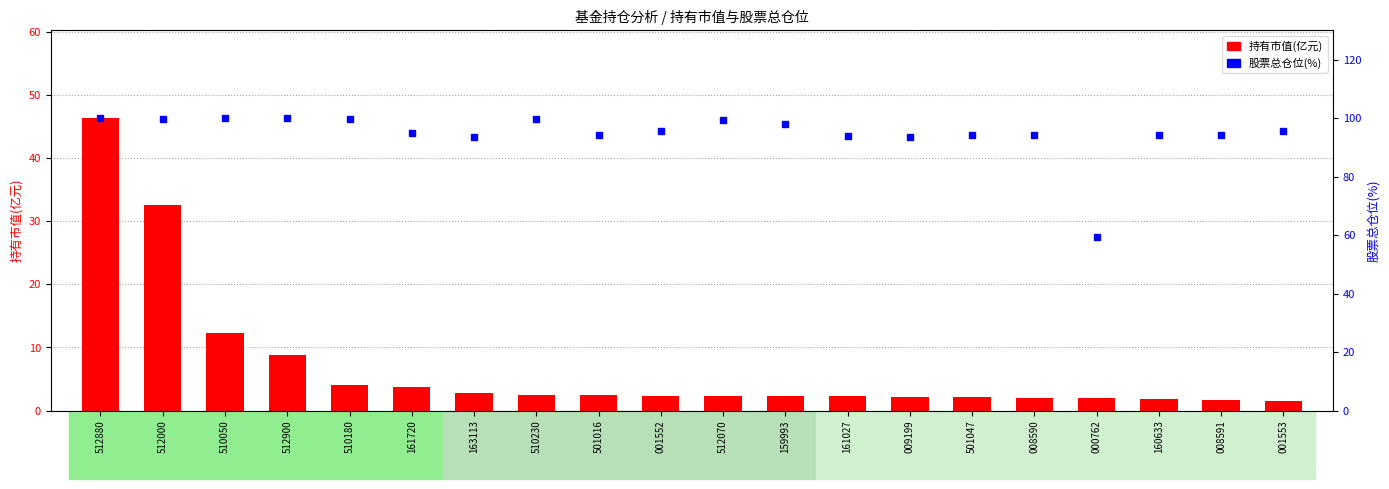

Between 501016 and 001553, which series saw the biggest shift?

股票总仓位(%)